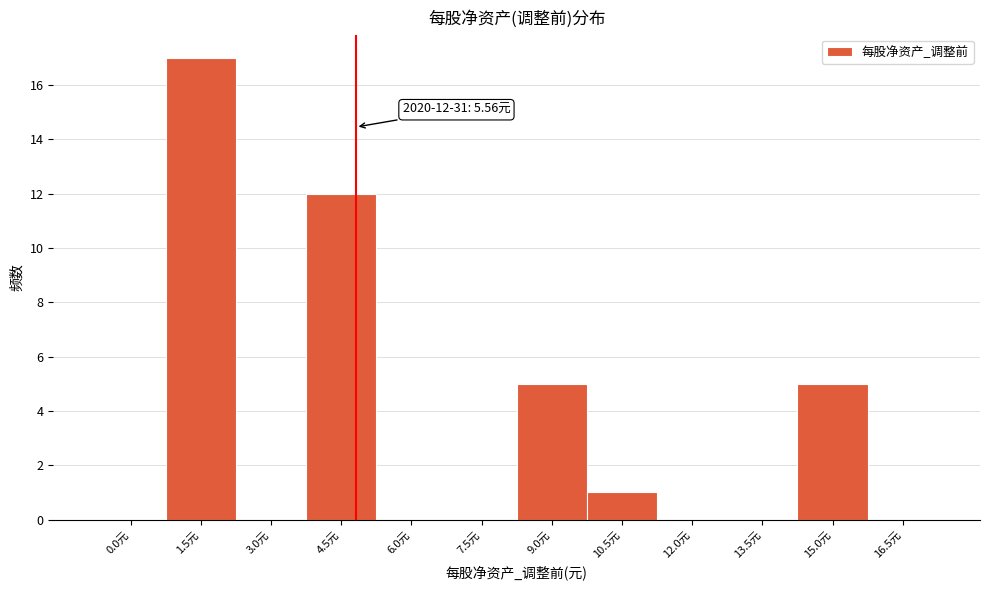

Reading left to right, what are all the values shown in this chart?

0.0元=0	1.5元=17	3.0元=0	4.5元=12	6.0元=0	7.5元=0	9.0元=5	10.5元=1	12.0元=0	13.5元=0	15.0元=5	16.5元=0